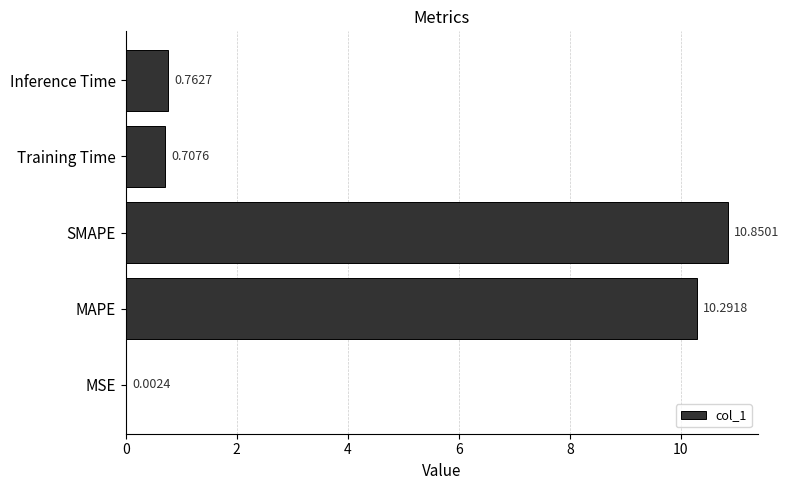

How many categories are shown in the chart?

5